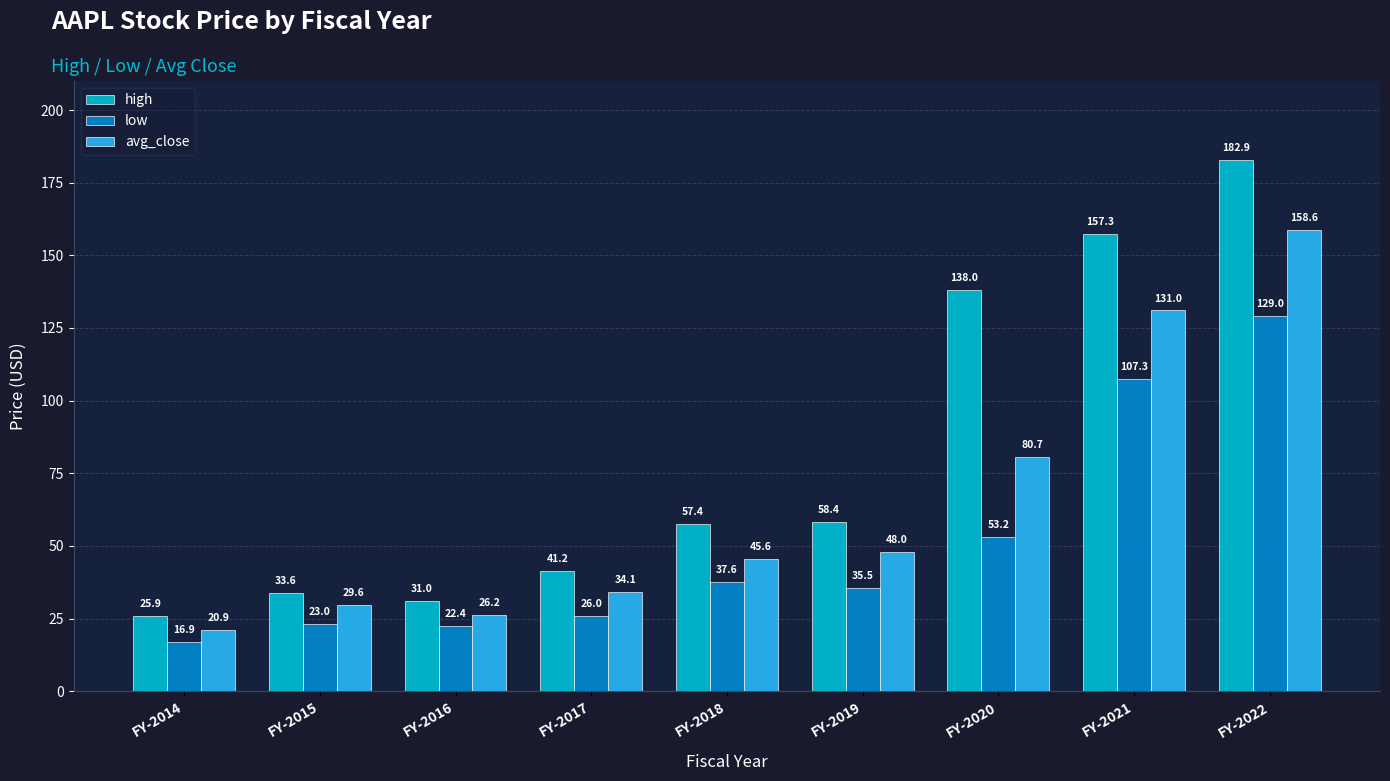

How many bars are there in total?

27